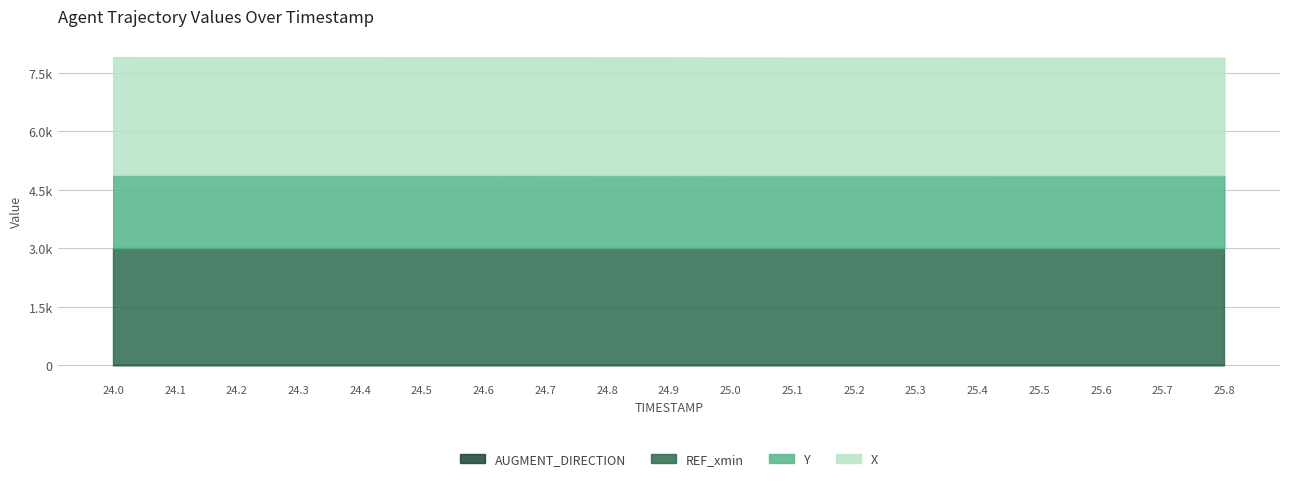

What are all the series names shown in the legend?

X, Y, REF_xmin, AUGMENT_DIRECTION